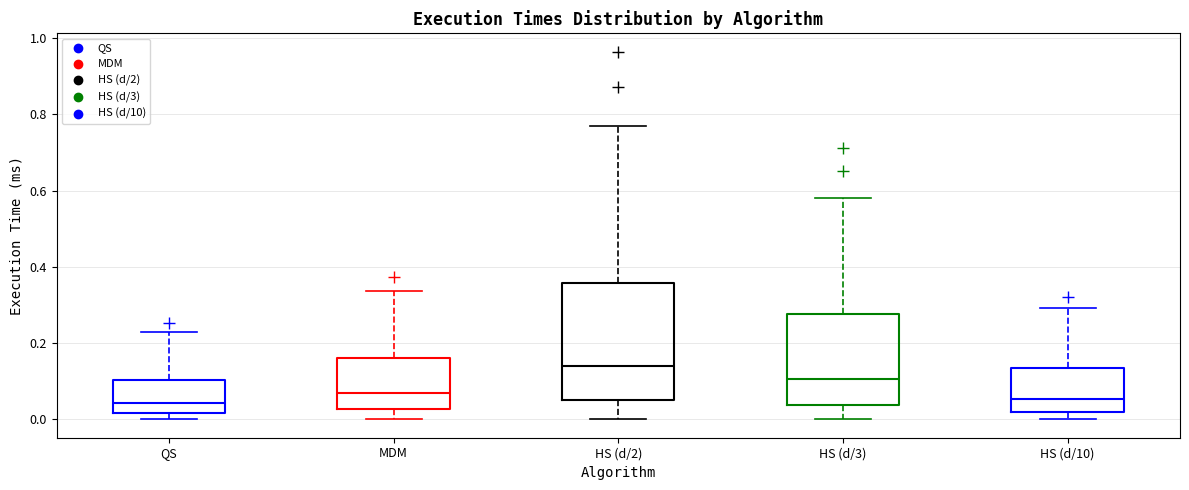

Reading left to right, read every box against the y-axis: the position of its median line, the range the box covers, and the ends of its whiskers. The values are not printed on the chart, so give them approximately, as read against the axis.

QS: median 0.04, box 0.02 to 0.10, whiskers 0.00 to 0.22
MDM: median 0.06, box 0.02 to 0.16, whiskers 0.00 to 0.34
HS (d/2): median 0.14, box 0.06 to 0.36, whiskers 0.00 to 0.78
HS (d/3): median 0.10, box 0.04 to 0.28, whiskers 0.00 to 0.58
HS (d/10): median 0.06, box 0.02 to 0.14, whiskers 0.00 to 0.30